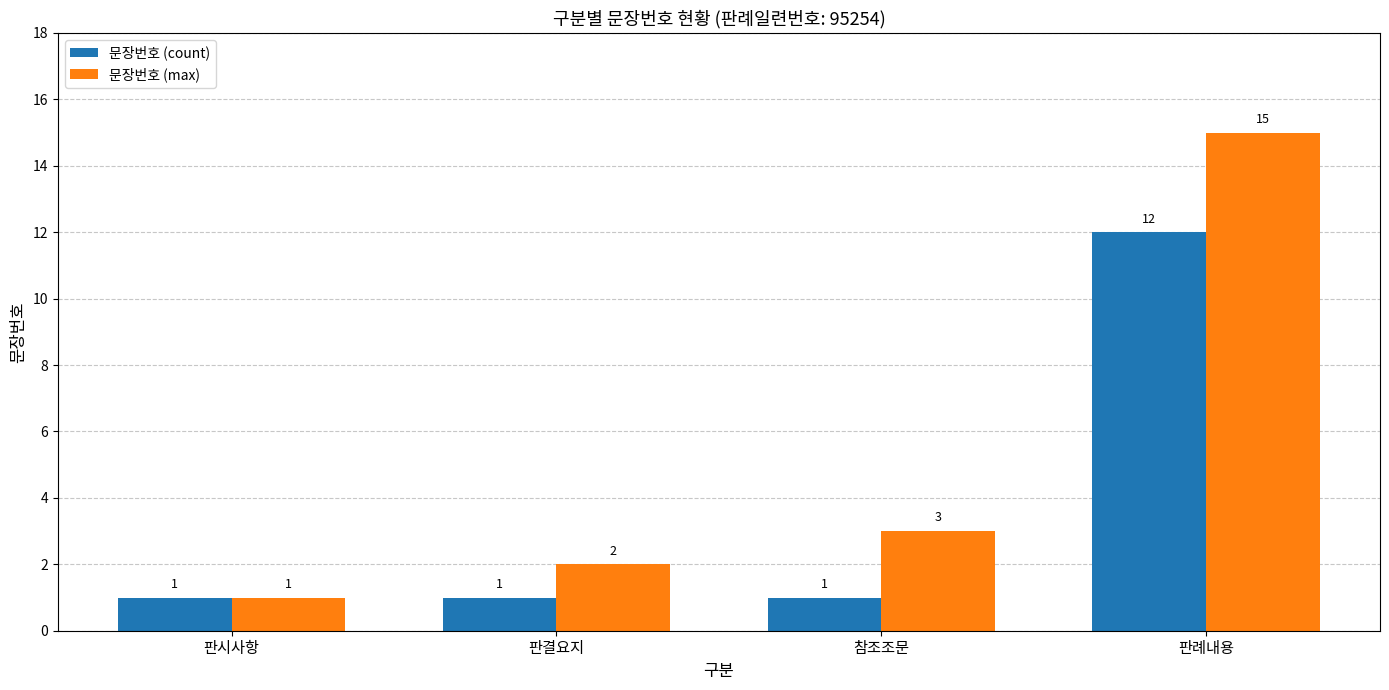

How many groups of bars are there?

4